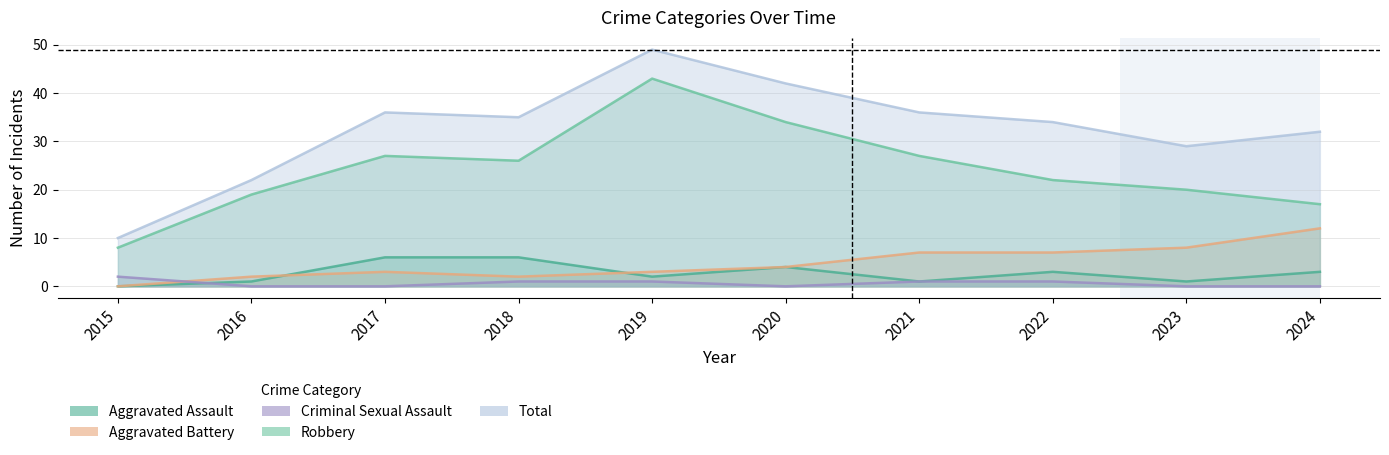

Reading right to left, list all the values displayed in this chart.

Aggravated Assault: 3	1	3	1	4	2	6	6	1	0
Aggravated Battery: 12	8	7	7	4	3	2	3	2	0
Criminal Sexual Assault: 0	0	1	1	0	1	1	0	0	2
Robbery: 17	20	22	27	34	43	26	27	19	8
Total: 32	29	34	36	42	49	35	36	22	10